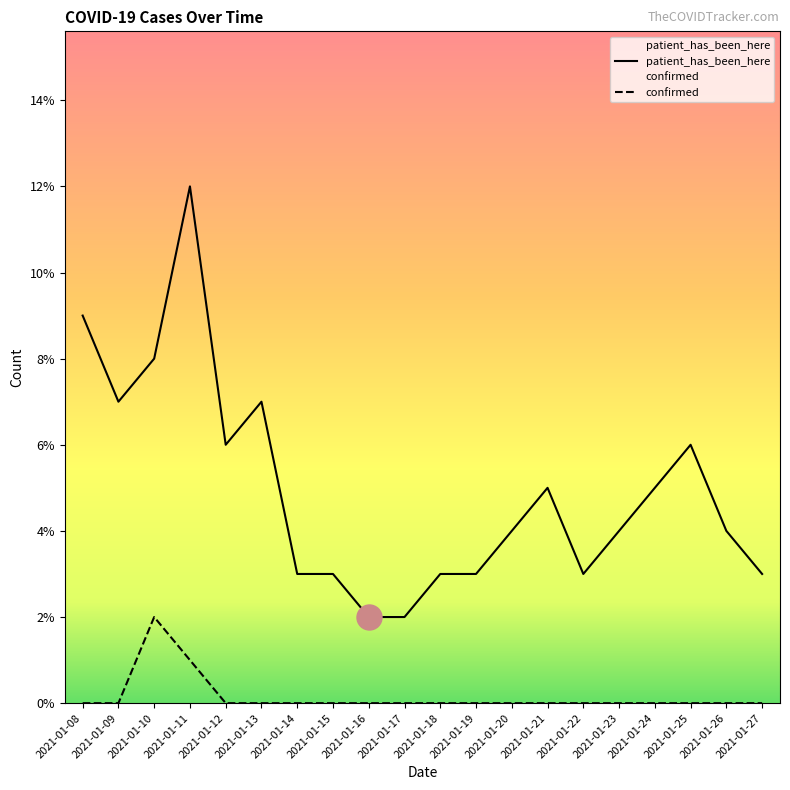

Count the number of data series in this chart.

2